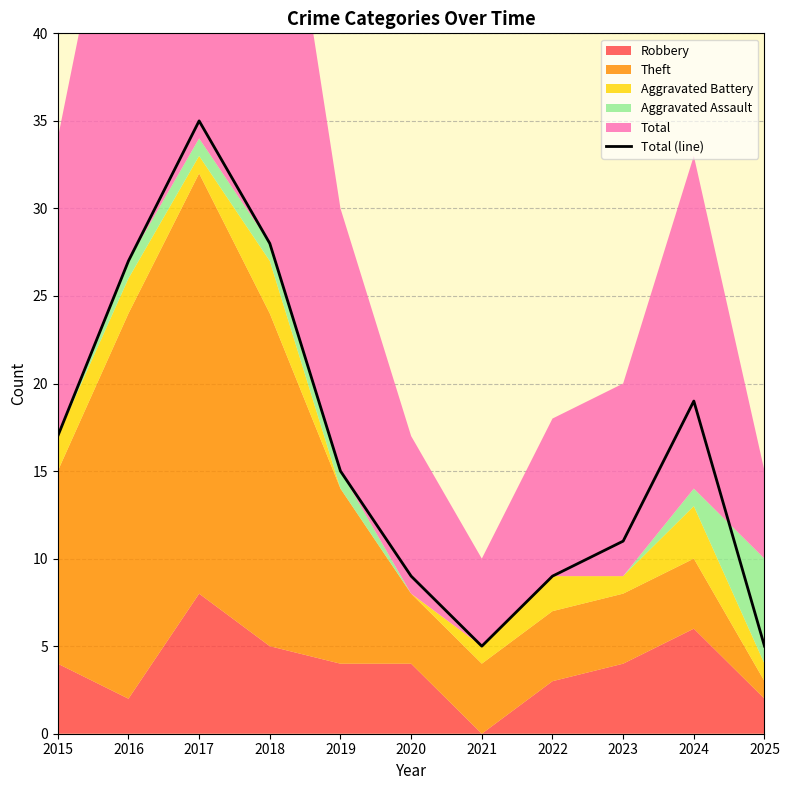

Which category has the highest value in the Total (line) series?

2017